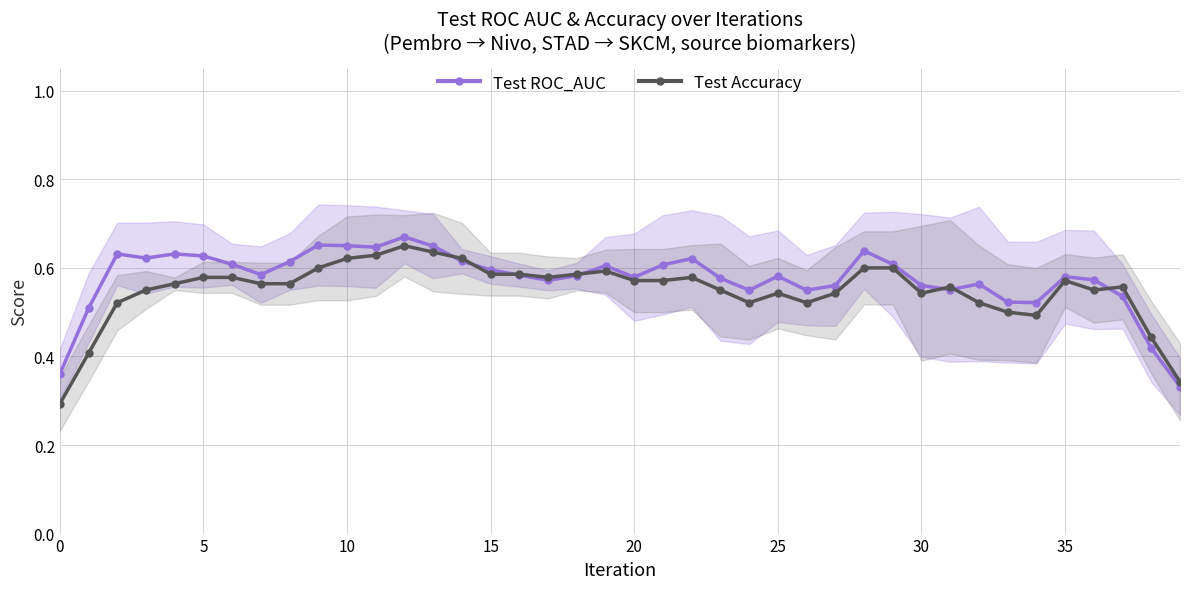

What are all the series names shown in the legend?

Test ROC_AUC, Test Accuracy